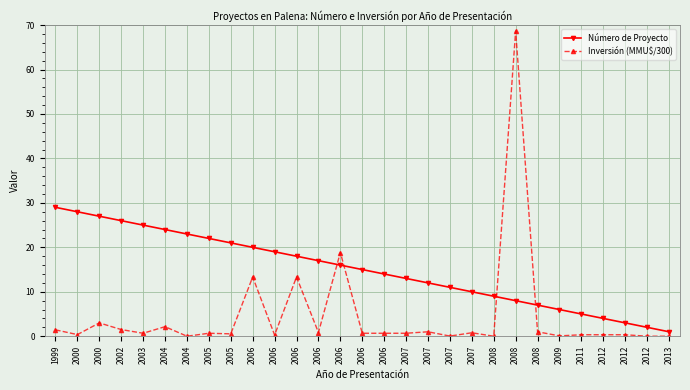

List the labels in order of Número de Proyecto value, smallest first.

2013, 2012, 2012, 2012, 2011, 2009, 2008, 2008, 2008, 2007, 2007, 2007, 2007, 2006, 2006, 2006, 2006, 2006, 2006, 2006, 2005, 2005, 2004, 2004, 2003, 2002, 2000, 2000, 1999